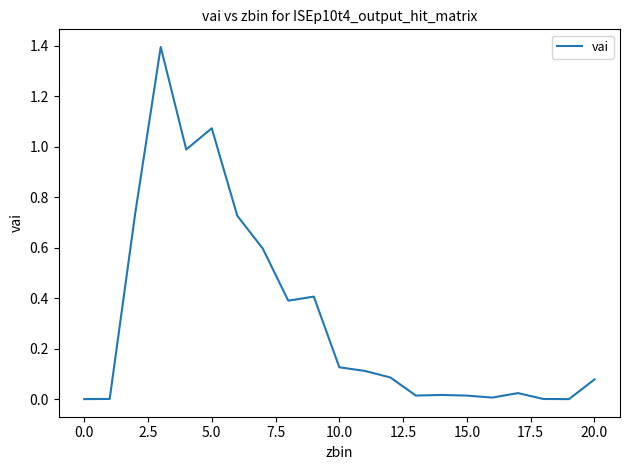

What is the difference between the maximum and minimum values?

1.4